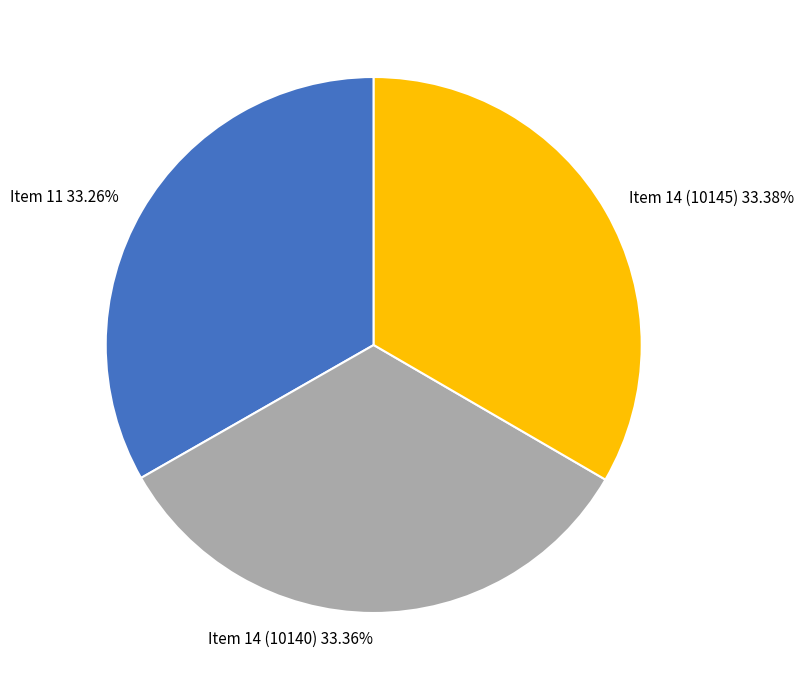

How many segments does this pie chart have?

3